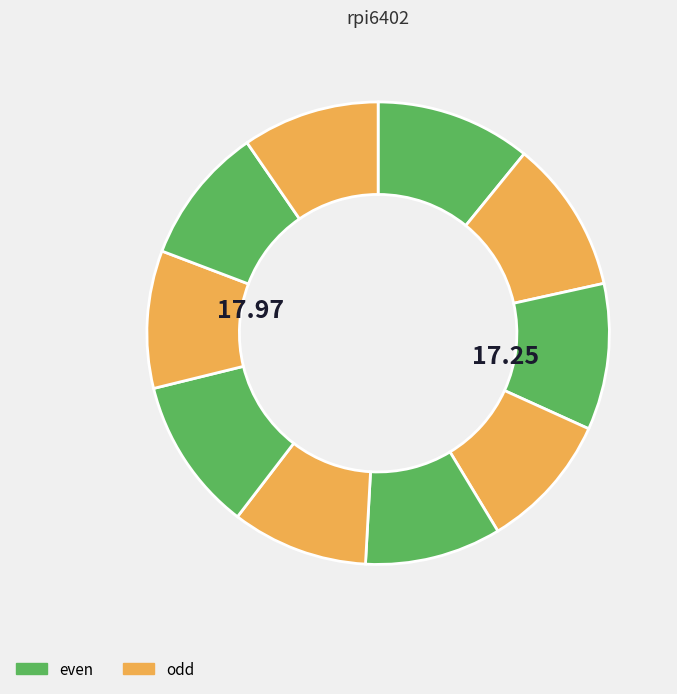

Count the number of slices in the pie.

10